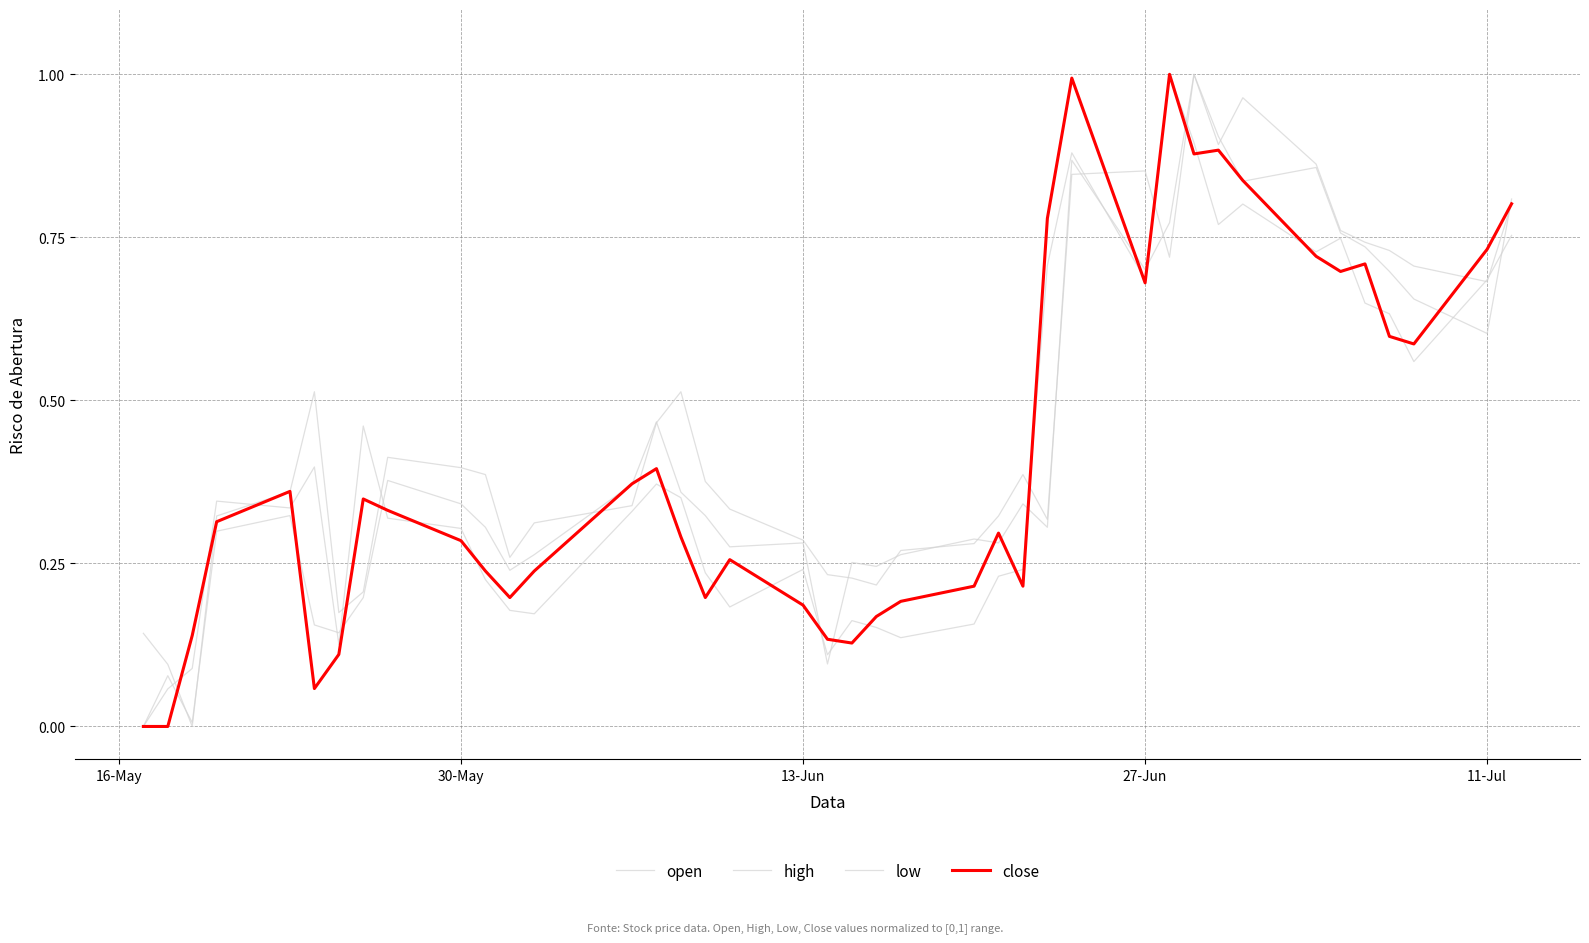

Does the chart display data point markers on the line(s)?

No